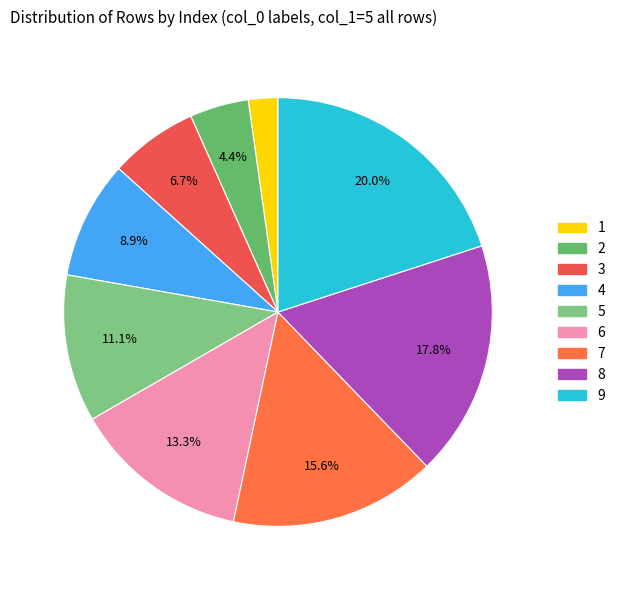

Does any single category account for the majority?

No